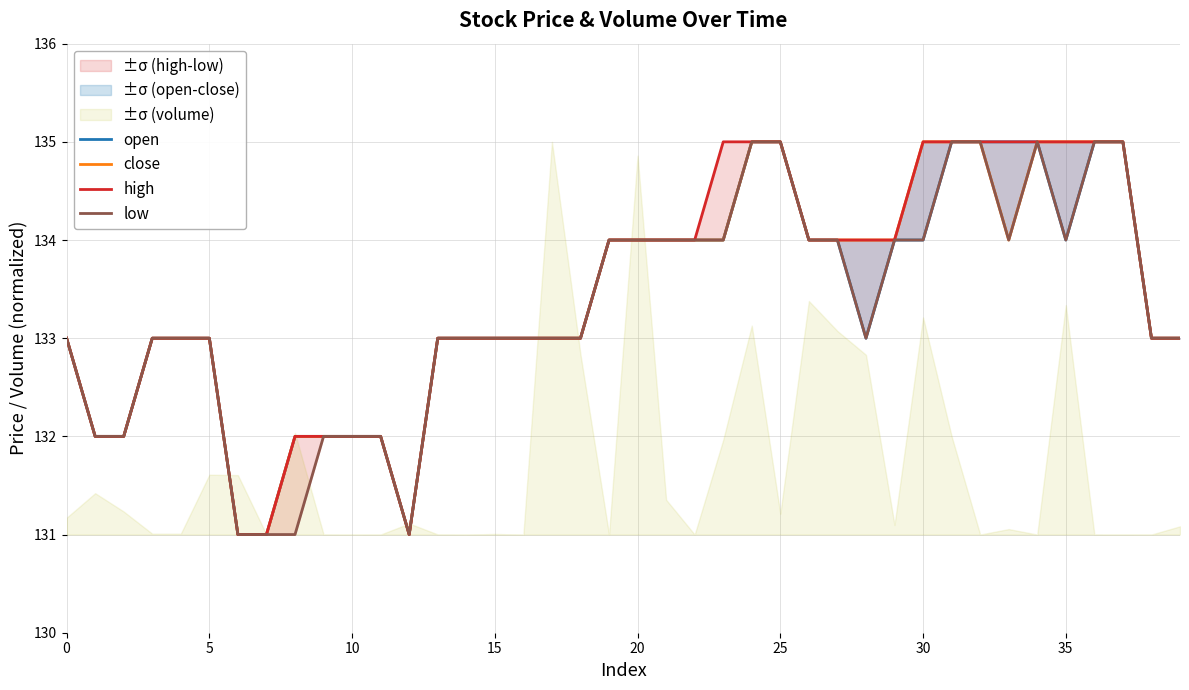

What is the minimum value for high?

131